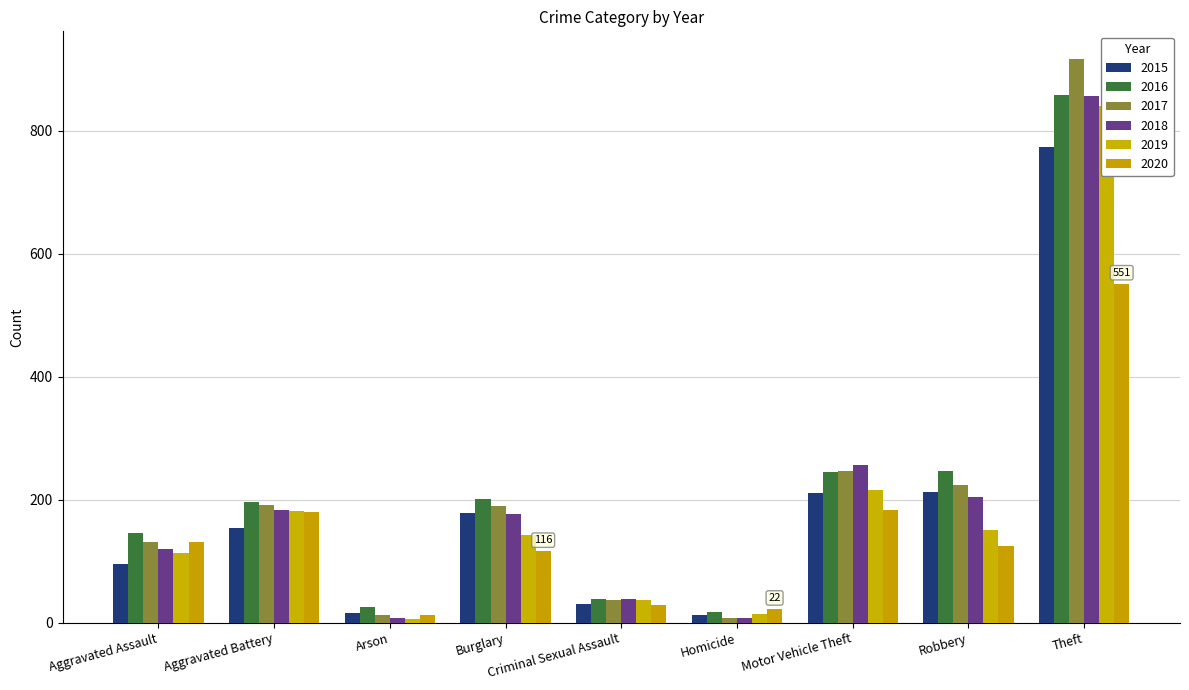

What is the greatest value displayed?

916